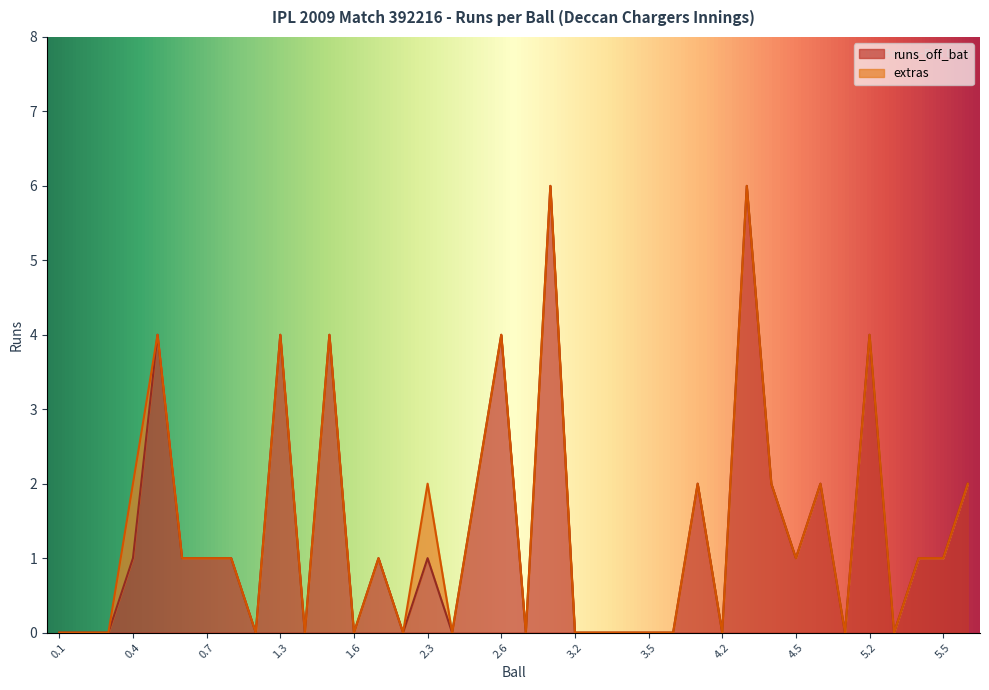

Rank the categories by value from highest to lowest.

3.1, 4.3, 0.5, 1.3, 1.5, 2.6, 5.2, 2.5, 4.1, 4.4, 4.6, 5.6, 0.4, 0.6, 0.7, 1.1, 2.1, 2.3, 4.5, 5.4, 5.5, 0.1, 0.2, 0.3, 1.2, 1.4, 1.6, 2.2, 2.4, 2.7, 3.2, 3.3, 3.4, 3.5, 3.6, 4.2, 5.1, 5.3